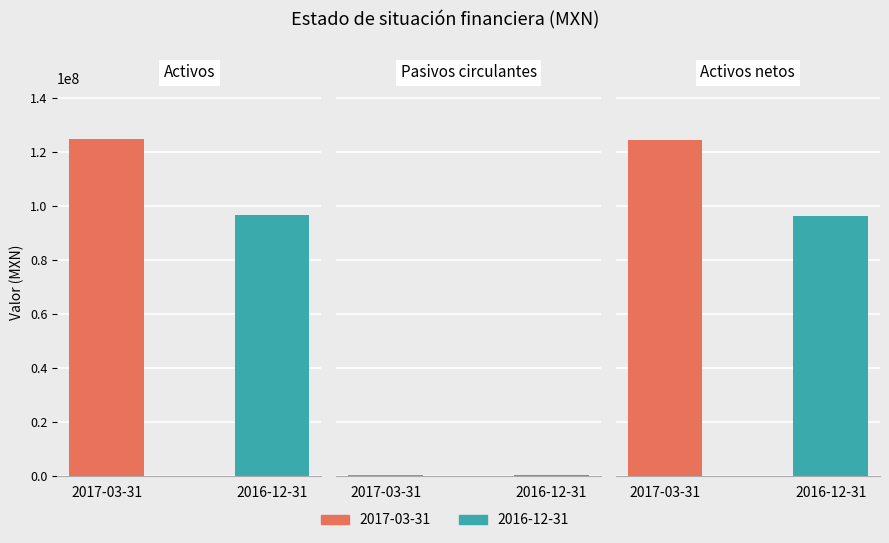

At which label does 2016-12-31 first exceed 96164000?

Activos